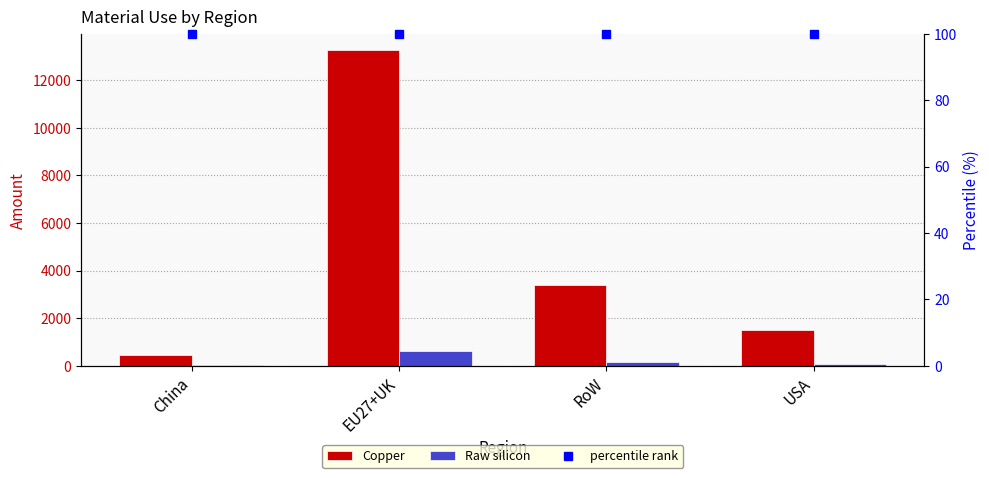

At which label does Copper first exceed 3408?

EU27+UK